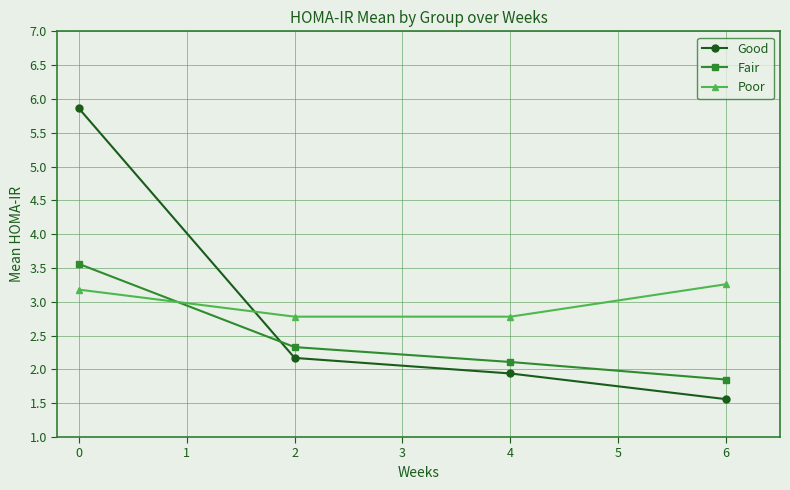

What is the average value of the Good series?

2.9